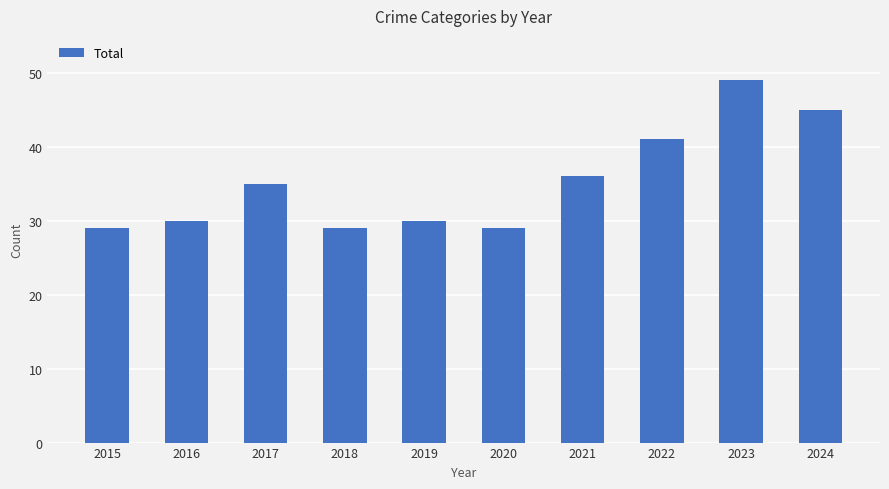

Reading left to right, list all the values displayed in this chart.

29	30	35	29	30	29	36	41	49	45